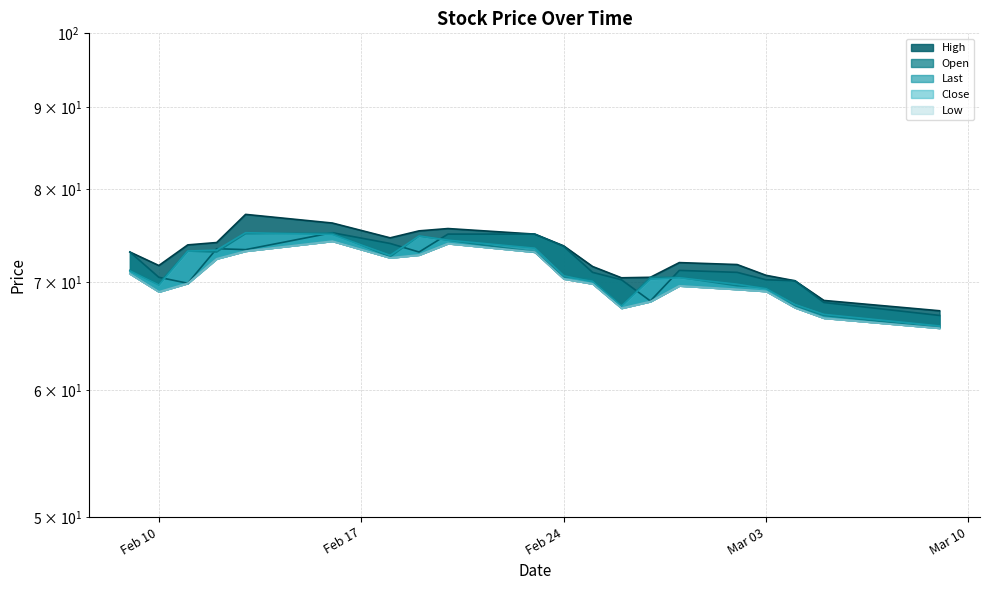

How many lines are shown in the chart?

5